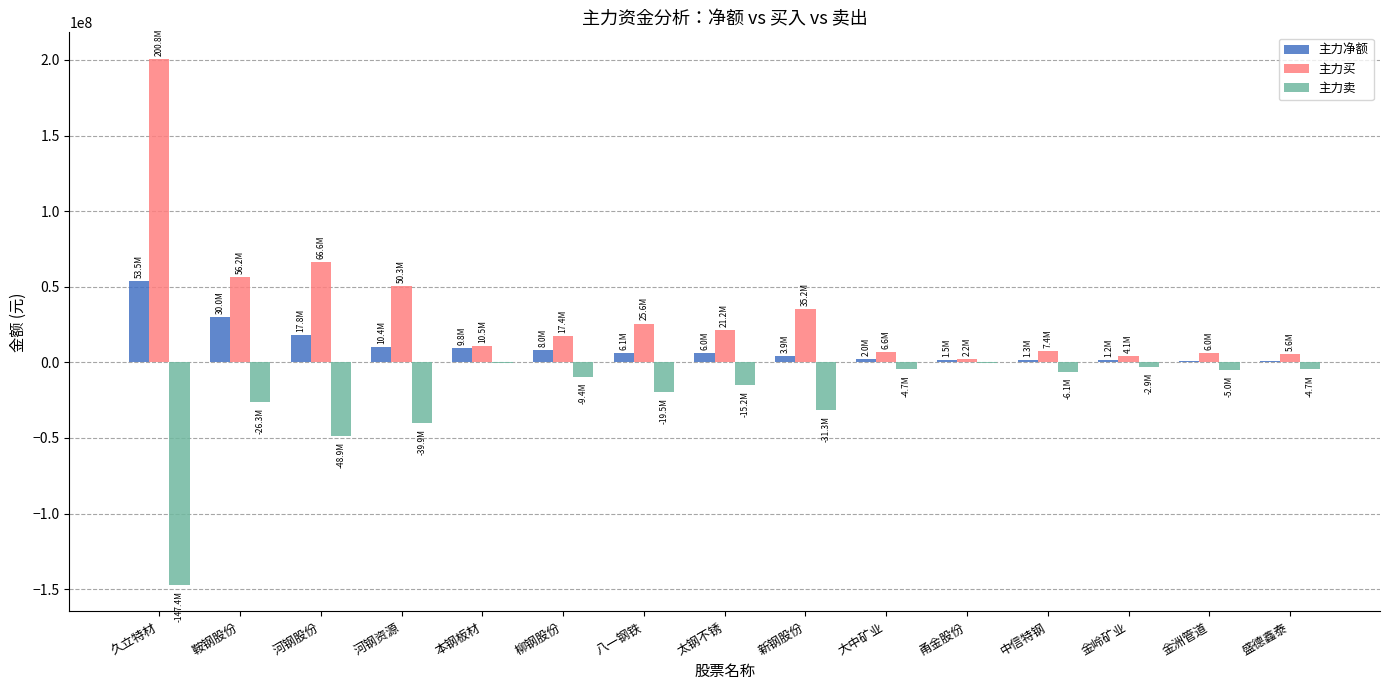

At which category is the sum across all series the highest?

久立特材